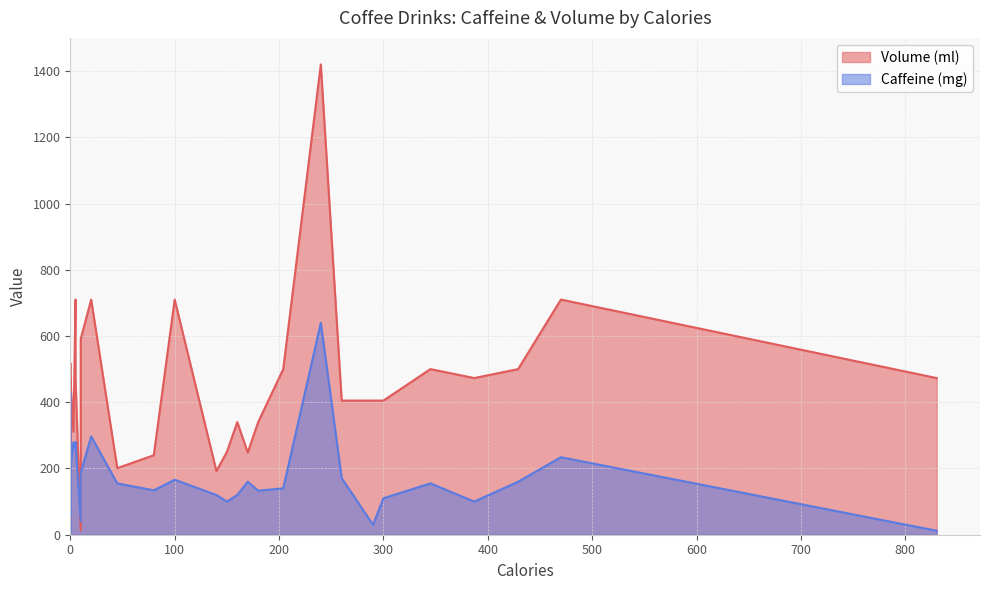

Which series ends up on top after the final intersection of Volume (ml) and Caffeine (mg)?

Volume (ml)